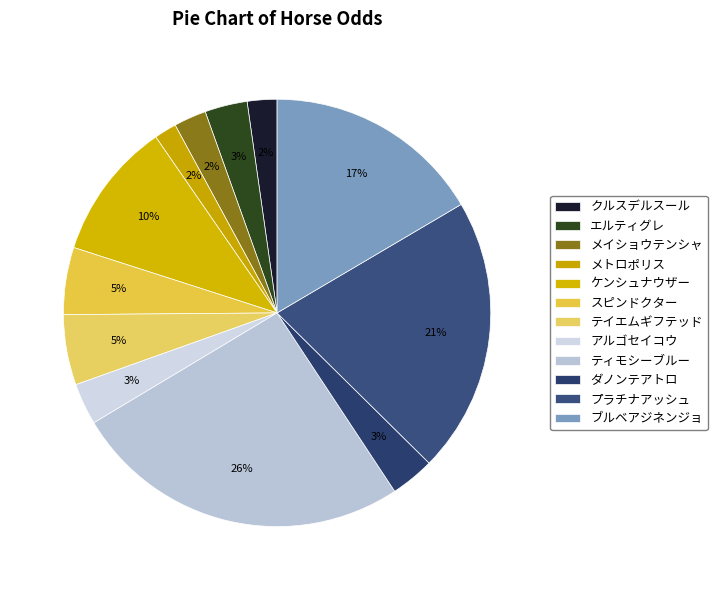

Which category has the smallest portion of the pie?

メトロポリス